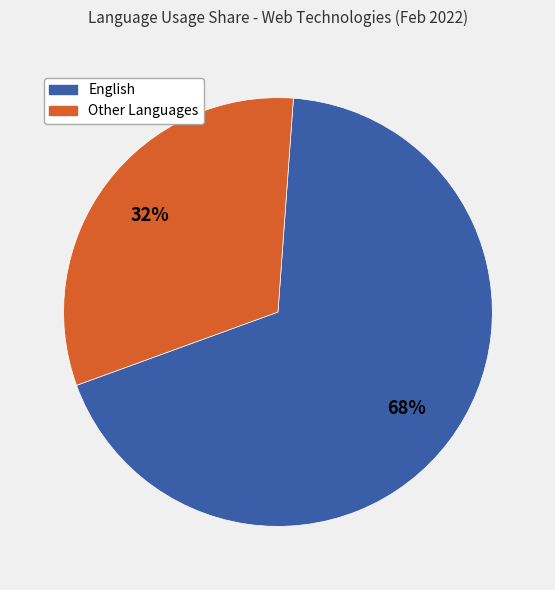

To the nearest percent, what is the average slice percentage?

50%